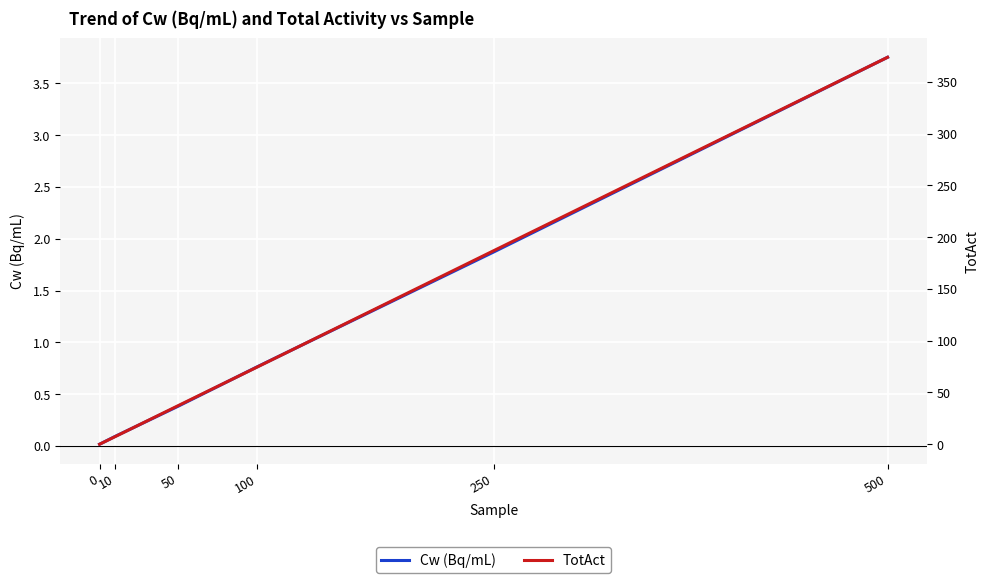

Which series has the largest range (max minus min)?

TotAct